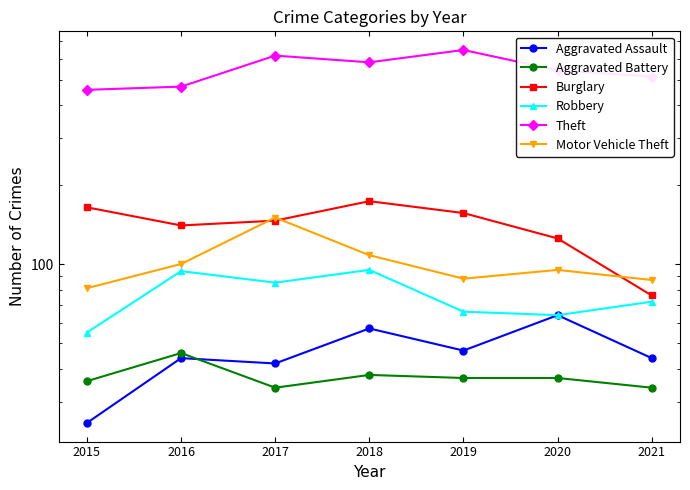

Reading left to right, extract all data points from this chart.

Aggravated Assault: 25	44	42	57	47	64	44
Aggravated Battery: 36	46	34	38	37	37	34
Burglary: 164	140	146	173	156	125	76
Robbery: 55	94	85	95	66	64	72
Theft: 457	470	616	581	647	542	513
Motor Vehicle Theft: 81	100	150	108	88	95	87